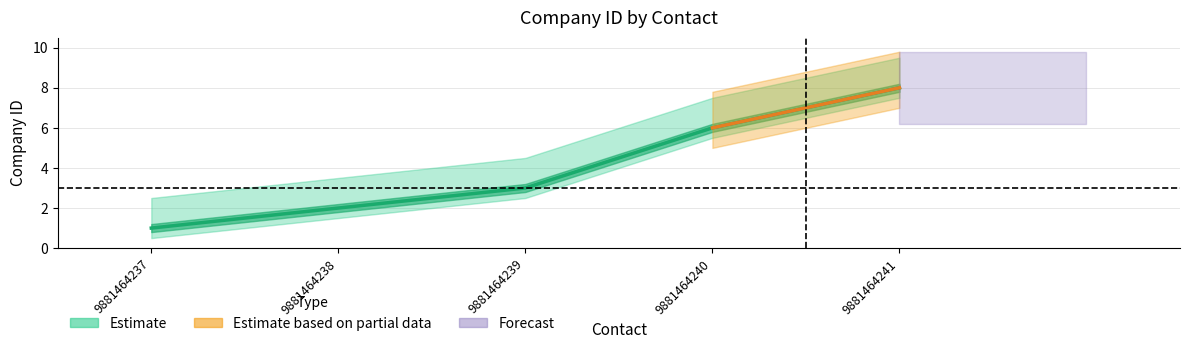

What is the maximum value shown in the chart?

8